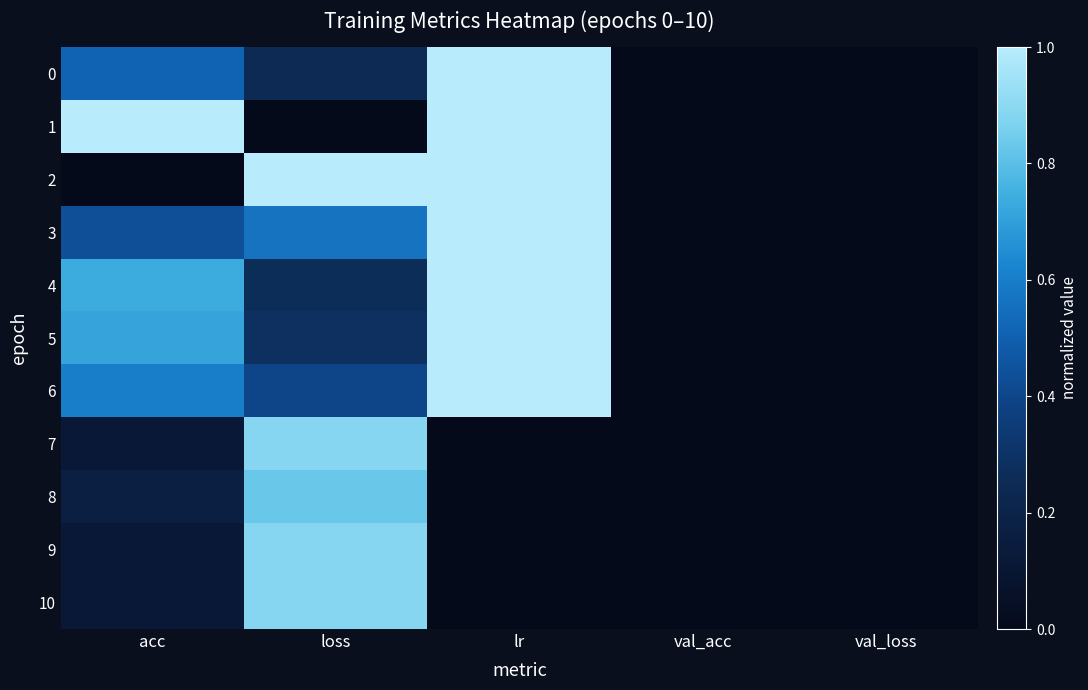

Reading left to right, what are all the values shown in this chart?

0: acc=0.5	loss=0.2	lr=1.0	val_acc=0.0	val_loss=0.0
1: acc=1.0	loss=0.0	lr=1.0	val_acc=0.0	val_loss=0.0
2: acc=0.0	loss=1.0	lr=1.0	val_acc=0.0	val_loss=0.0
3: acc=0.4	loss=0.6	lr=1.0	val_acc=0.0	val_loss=0.0
4: acc=0.7	loss=0.3	lr=1.0	val_acc=0.0	val_loss=0.0
5: acc=0.7	loss=0.3	lr=1.0	val_acc=0.0	val_loss=0.0
6: acc=0.6	loss=0.4	lr=1.0	val_acc=0.0	val_loss=0.0
7: acc=0.1	loss=0.9	lr=0.0	val_acc=0.0	val_loss=0.0
8: acc=0.2	loss=0.8	lr=0.0	val_acc=0.0	val_loss=0.0
9: acc=0.1	loss=0.9	lr=0.0	val_acc=0.0	val_loss=0.0
10: acc=0.1	loss=0.9	lr=0.0	val_acc=0.0	val_loss=0.0